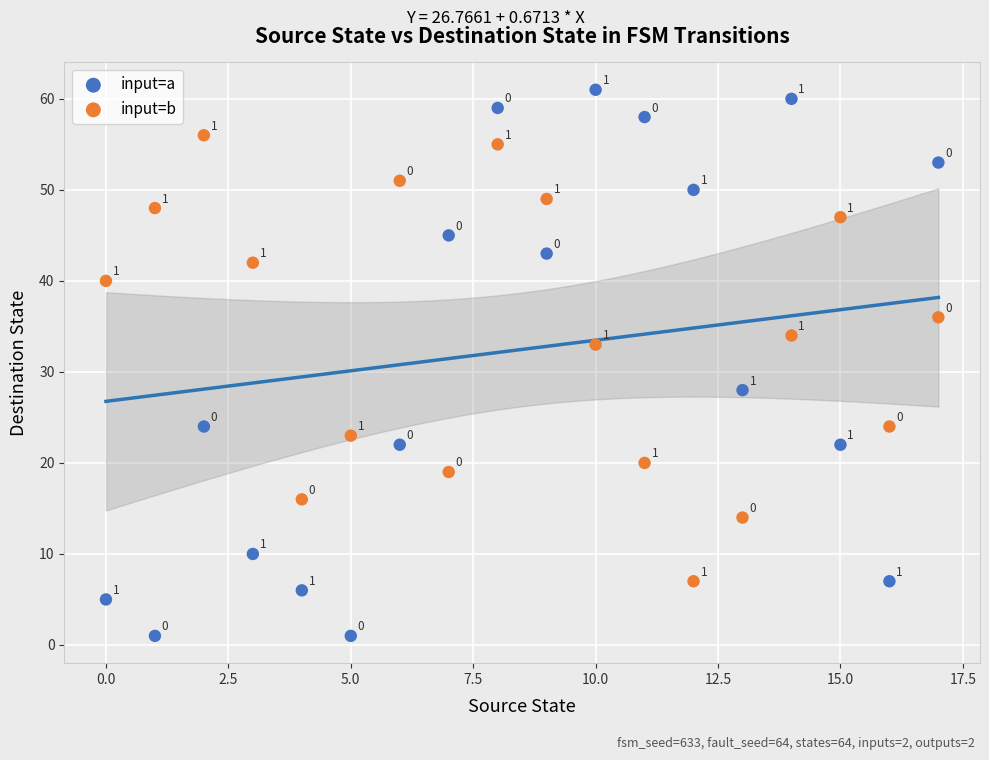

Which series contains the lowest Y value?

input=a